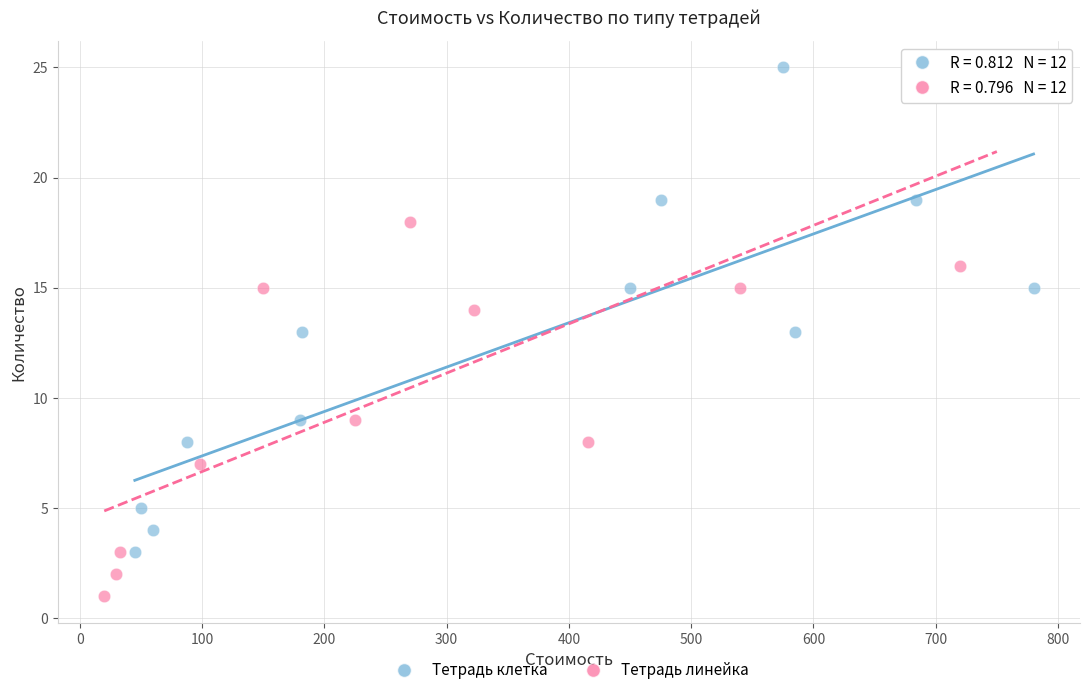

Which series has the widest spread of Y values?

Тетрадь линейка